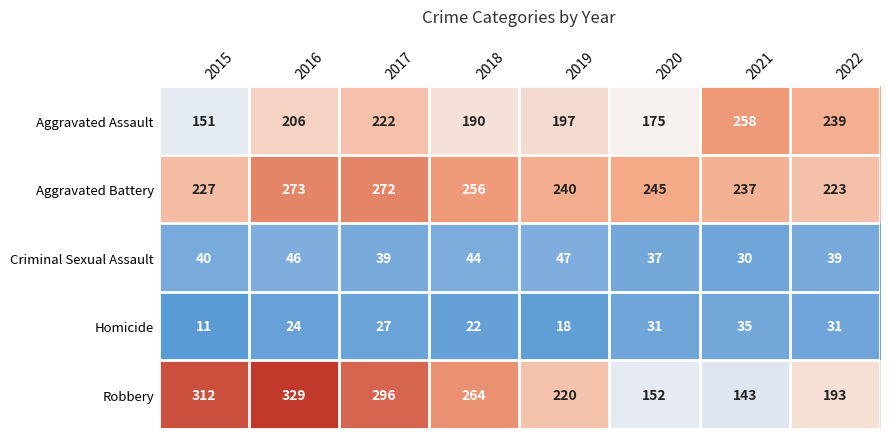

How many series are shown in this chart?

5